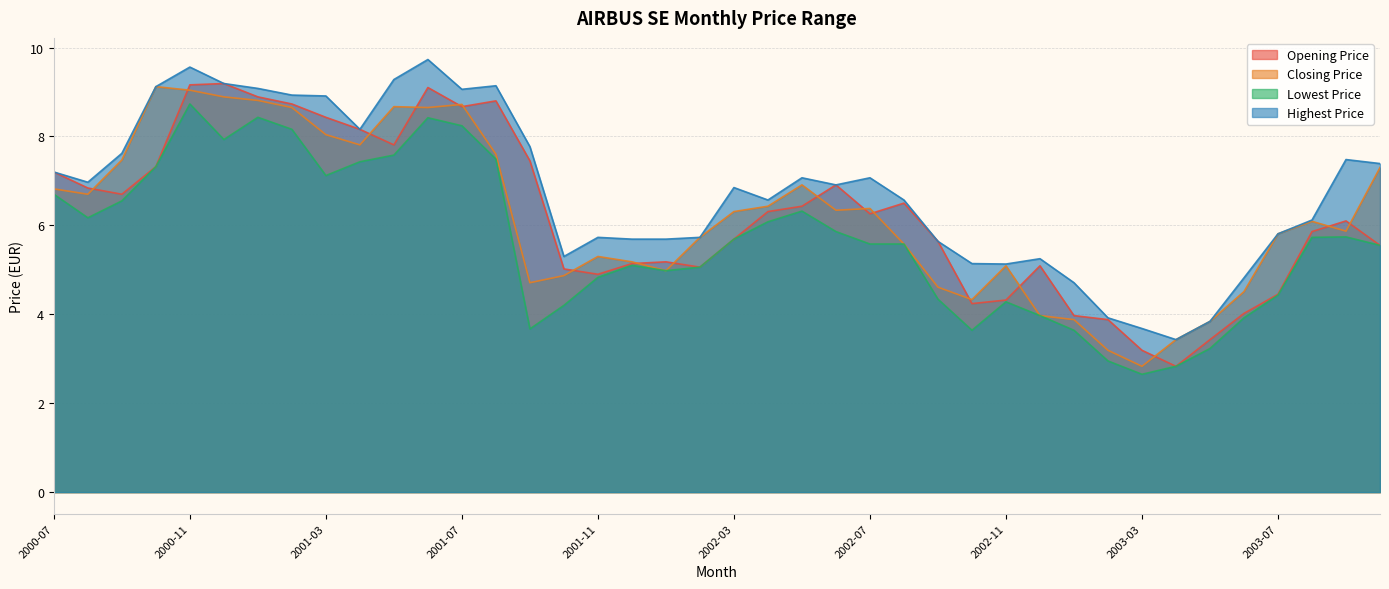

How many lines are shown in the chart?

4